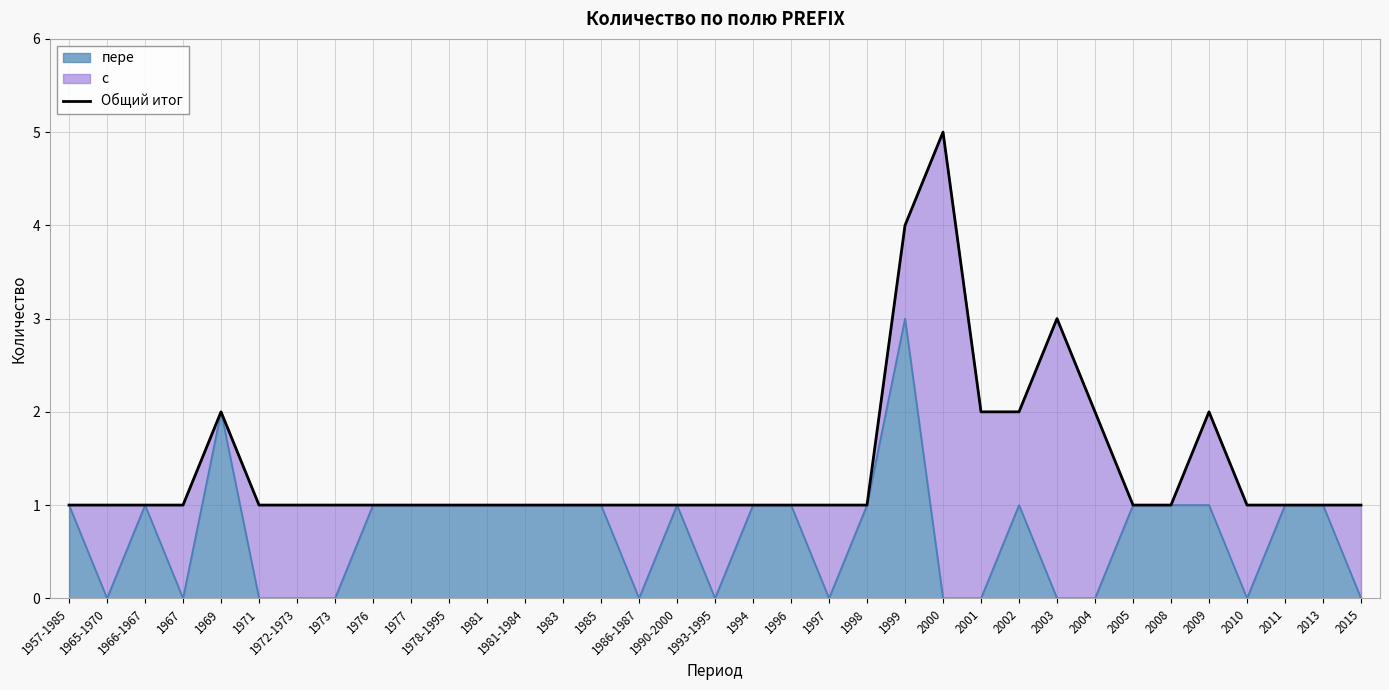

What is the difference between the second highest and second lowest values?

3